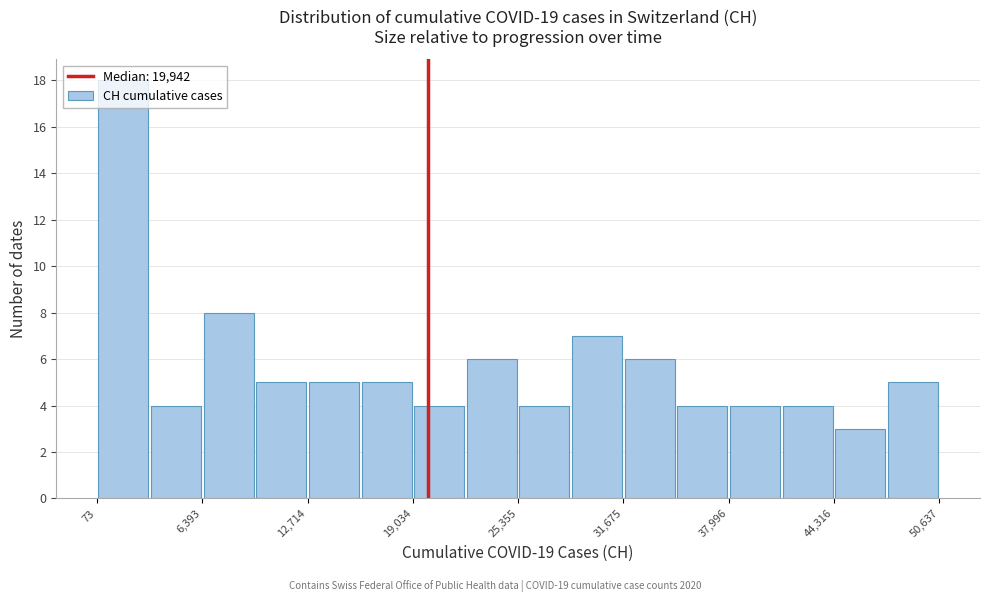

Around what value on the x-axis is the tallest bar? Give the approximate position of its centre, as read against the axis.

2000